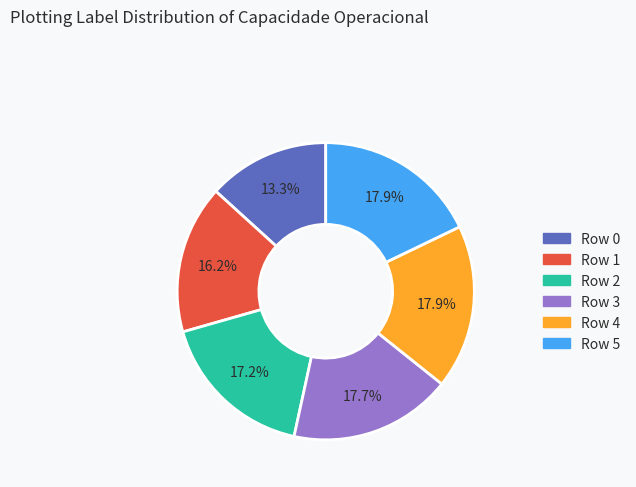

What is the total percentage of Row 2 and Row 1?

33.3%